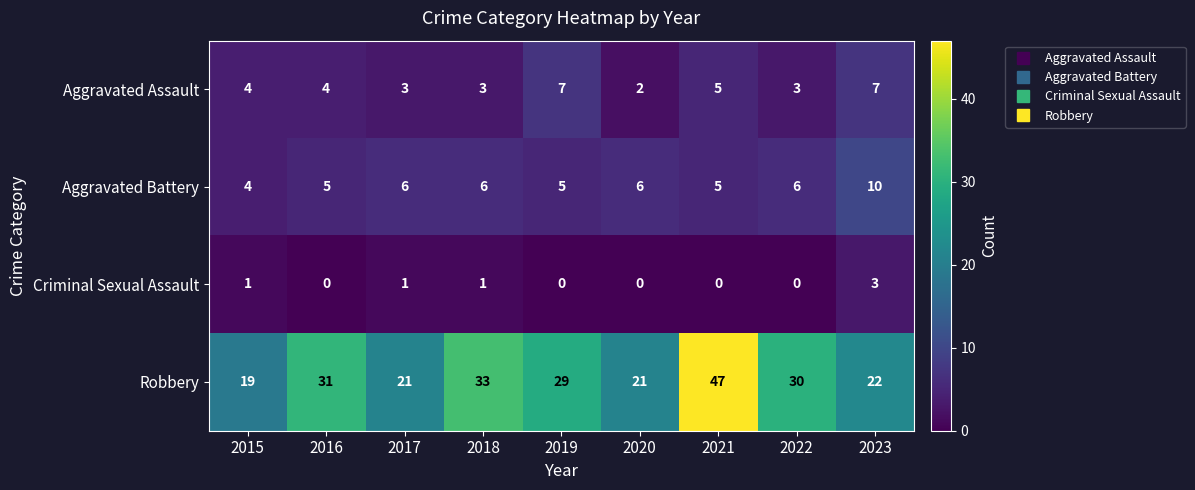

What is the difference between the second highest and second lowest values in the Aggravated Assault series?

4